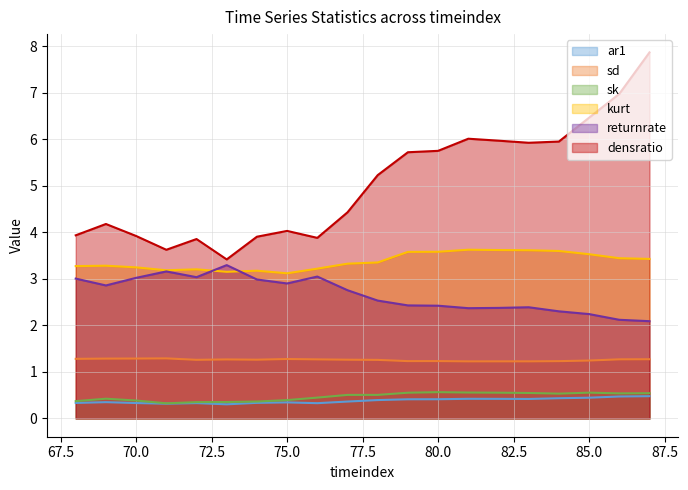

True or false: sk has more than 2 interior local peaks.

True